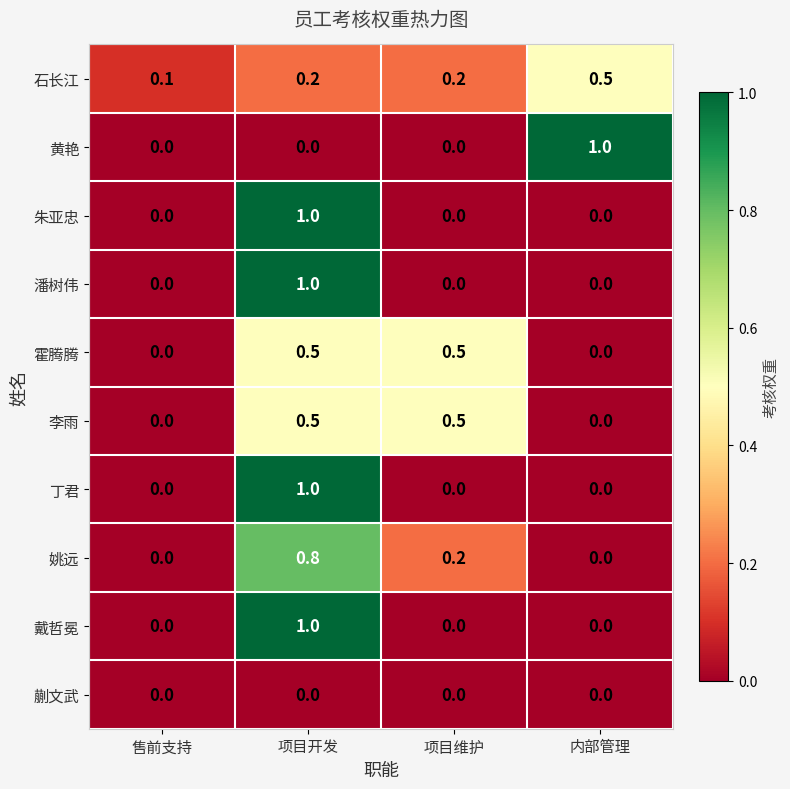

At how many categories does at least one series exceed 0?

4